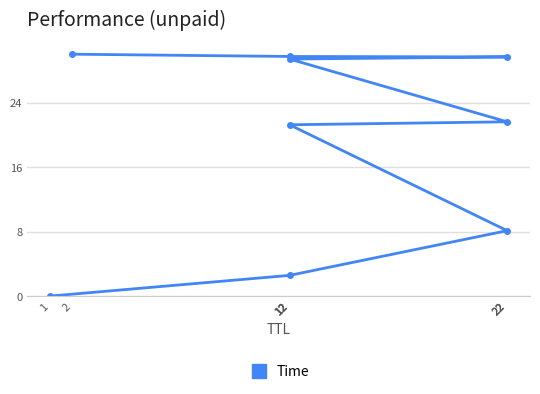

What is the sum of all values?

172.3